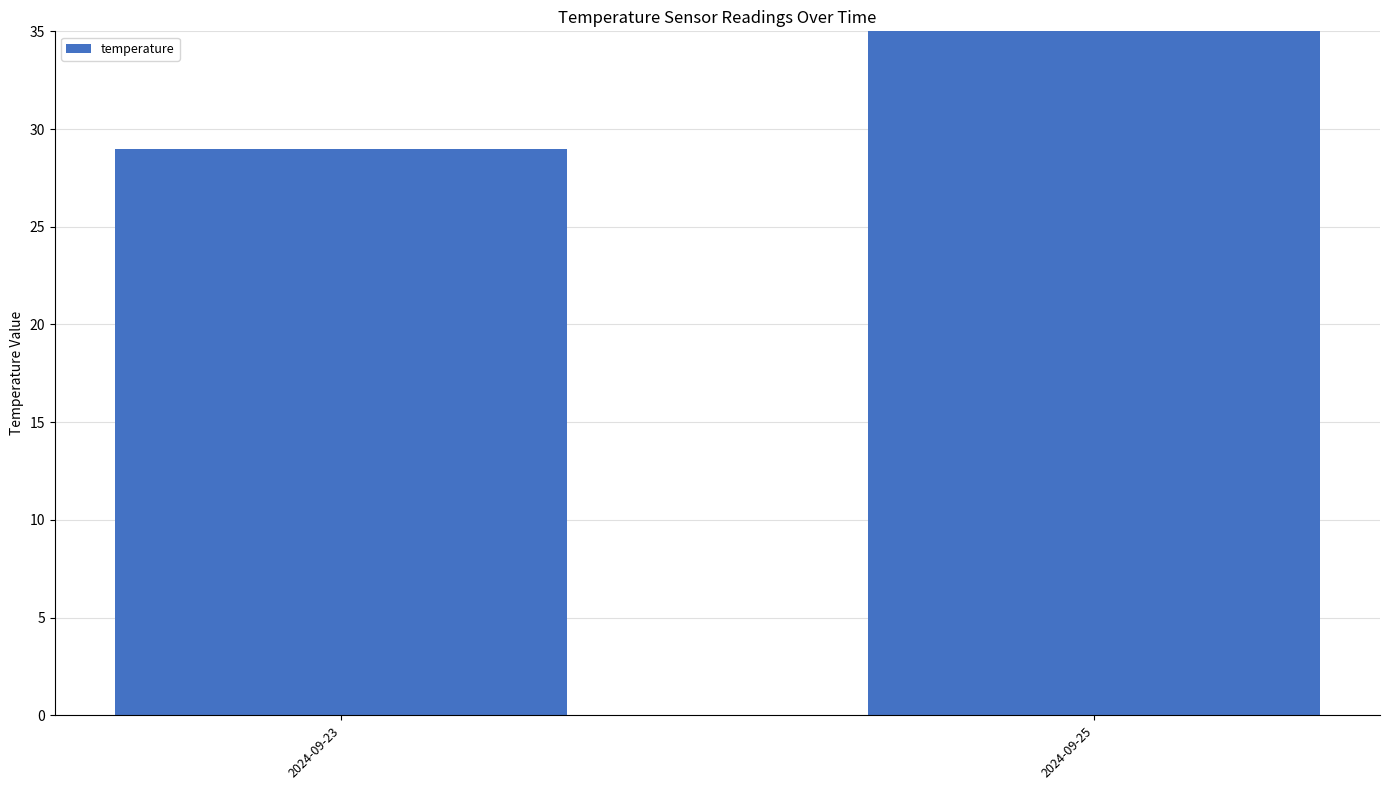

Count the values in the range 29 to 479.

2